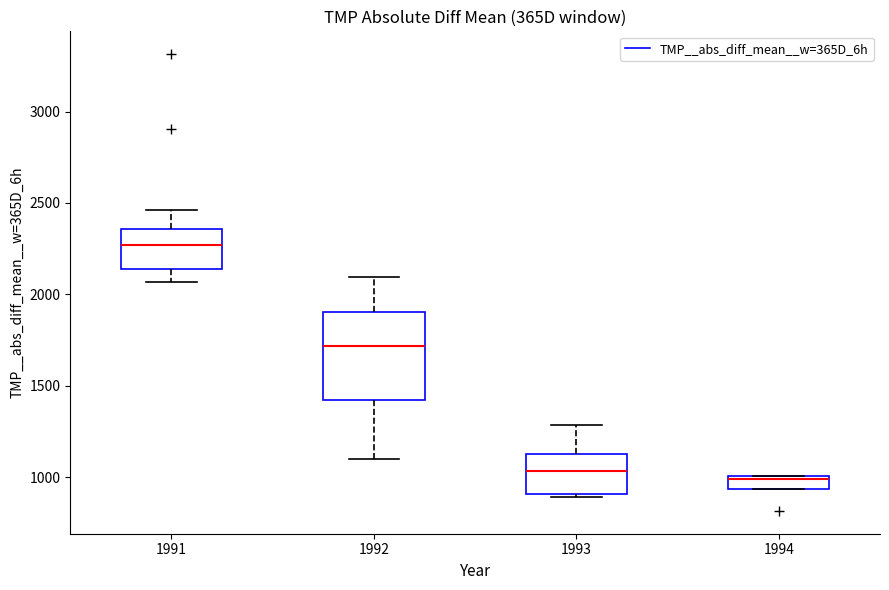

Comparing the boxes themselves (not the whiskers), which one is the tallest?

1992